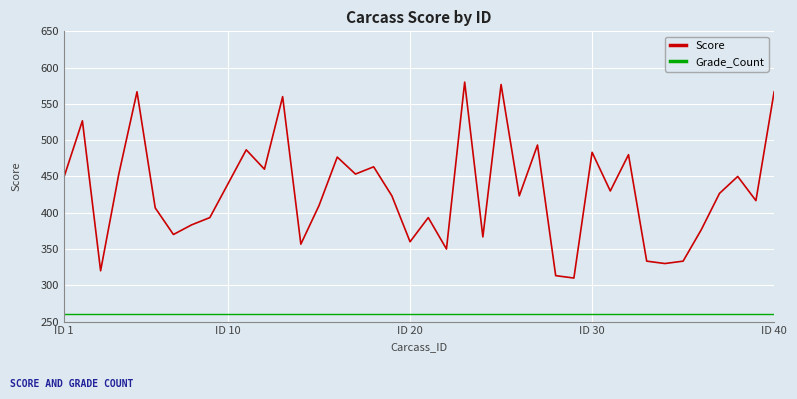

What is the maximum value shown in the chart?

580.0